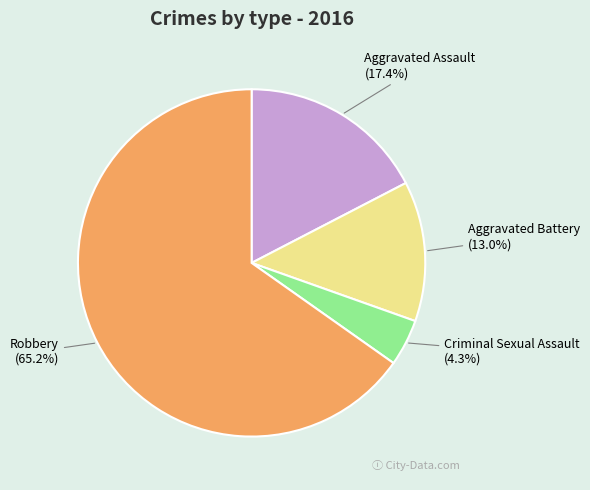

Is there any slice that represents more than half of the pie?

Yes